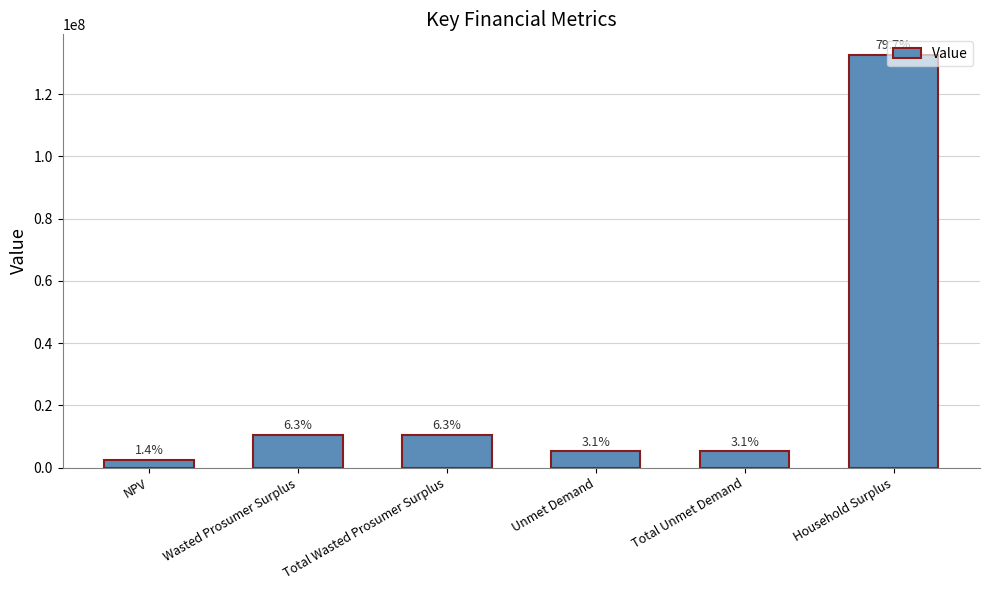

What is the label of the 2nd bar from the right?

Total Unmet Demand